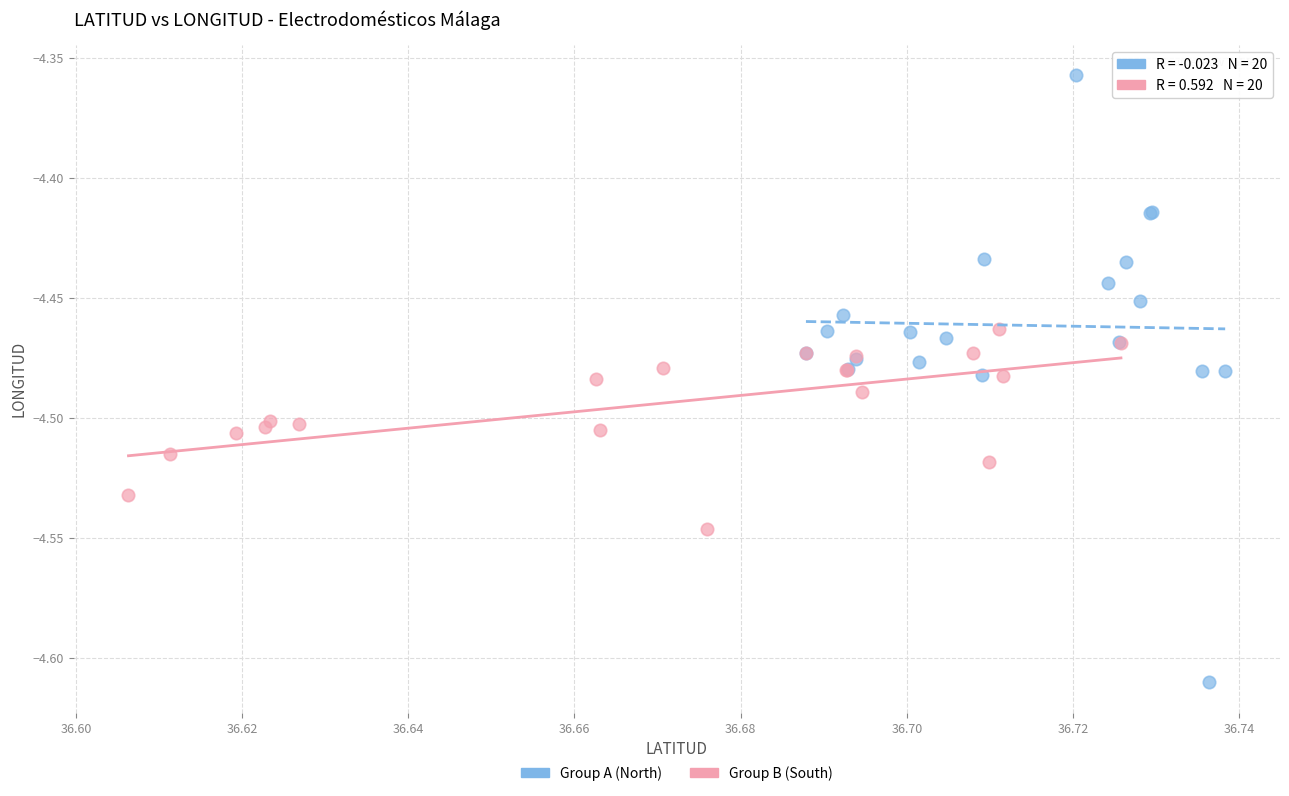

Which series has the largest Y range (max minus min)?

Group A (North)